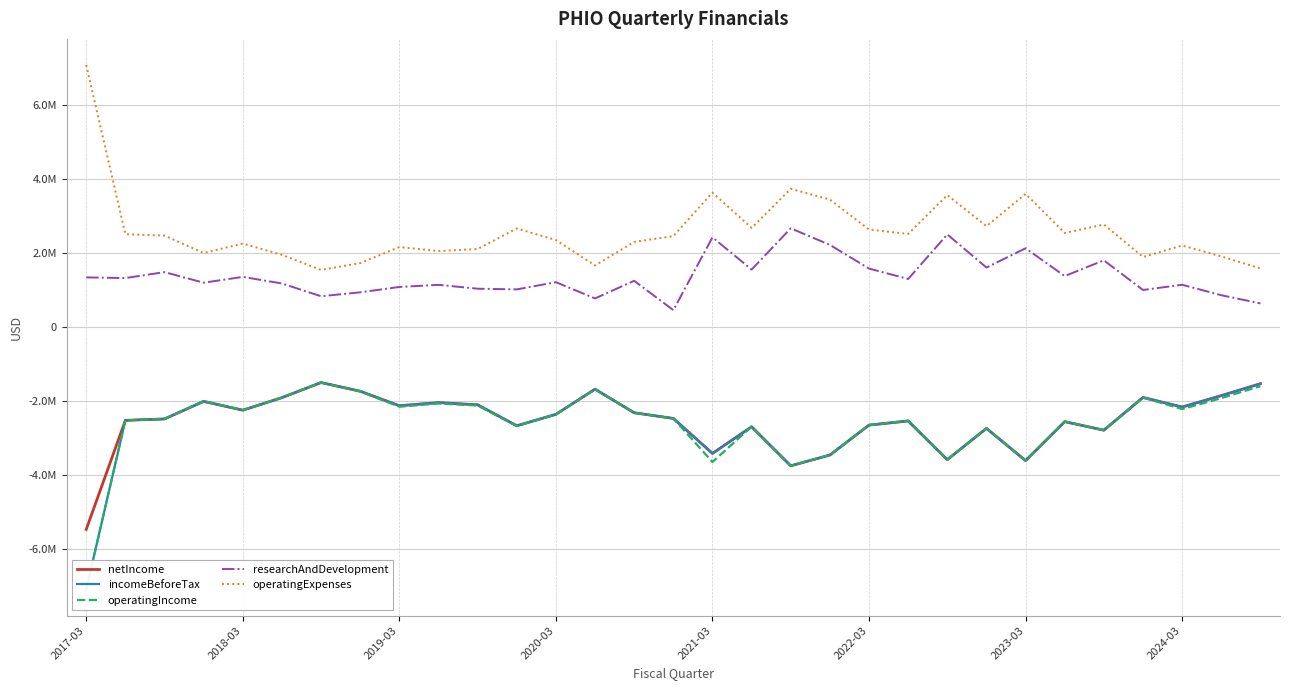

In incomeBeforeTax, how many points are lower than both neighbors (excluding endpoints)?

9